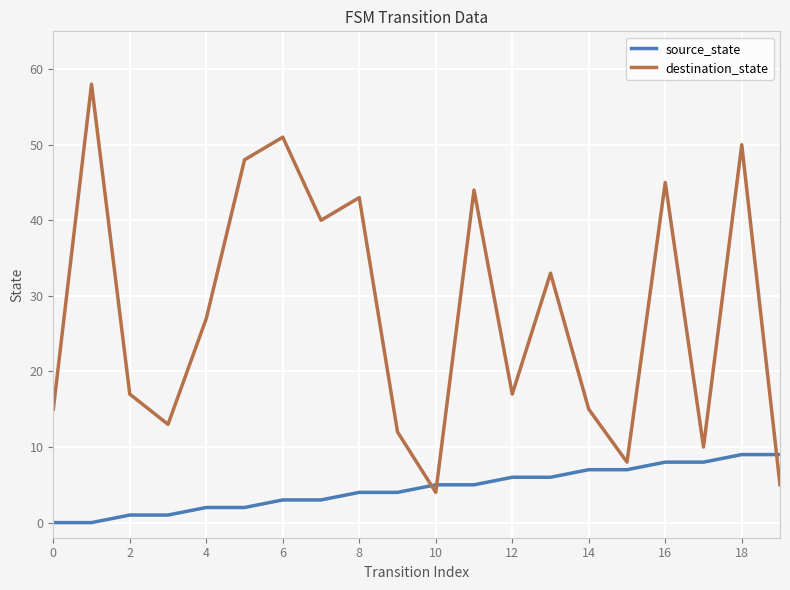

Does the chart have visible grid lines?

Yes